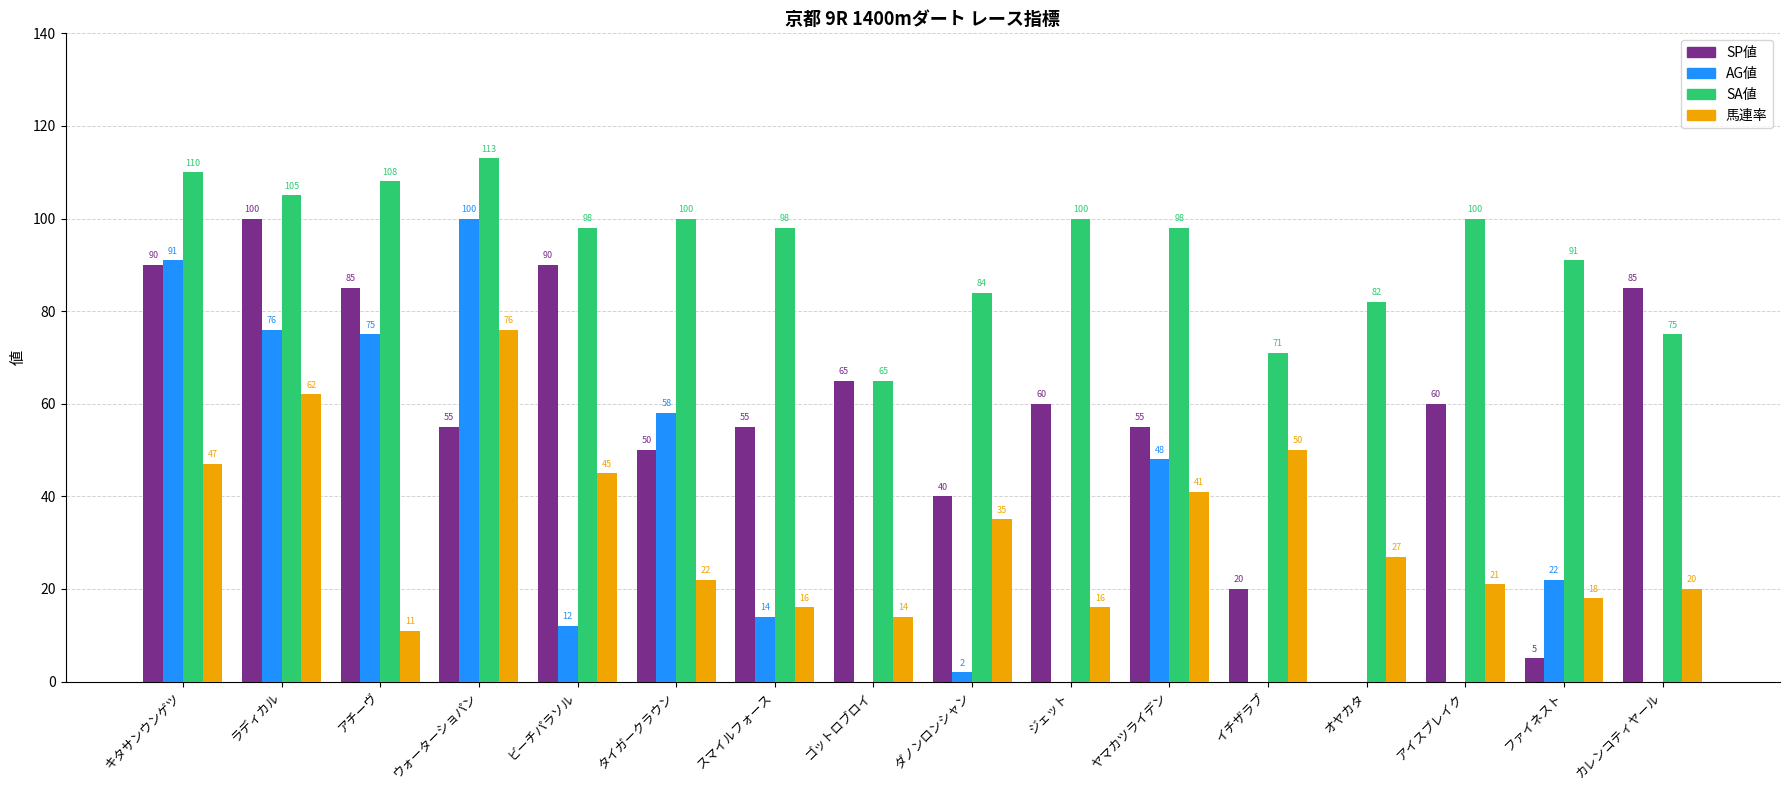

At which category does the chart reach its peak across all series?

ウォーターショパン